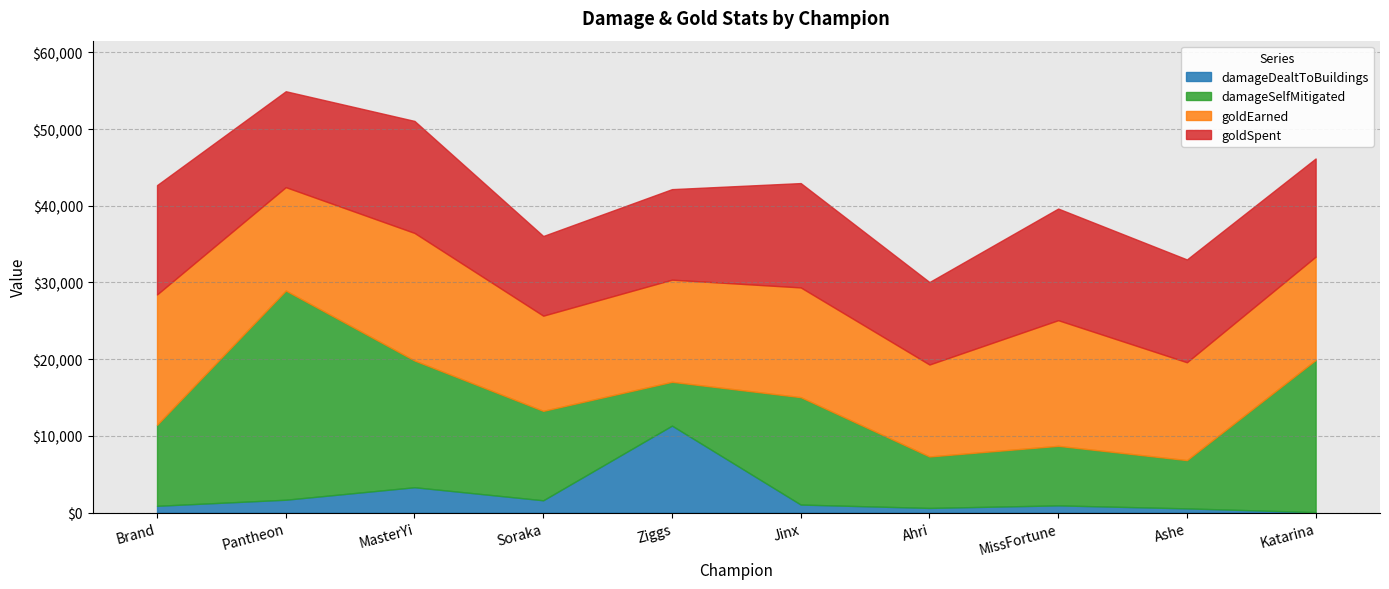

Which category has the highest value across all series?

Pantheon